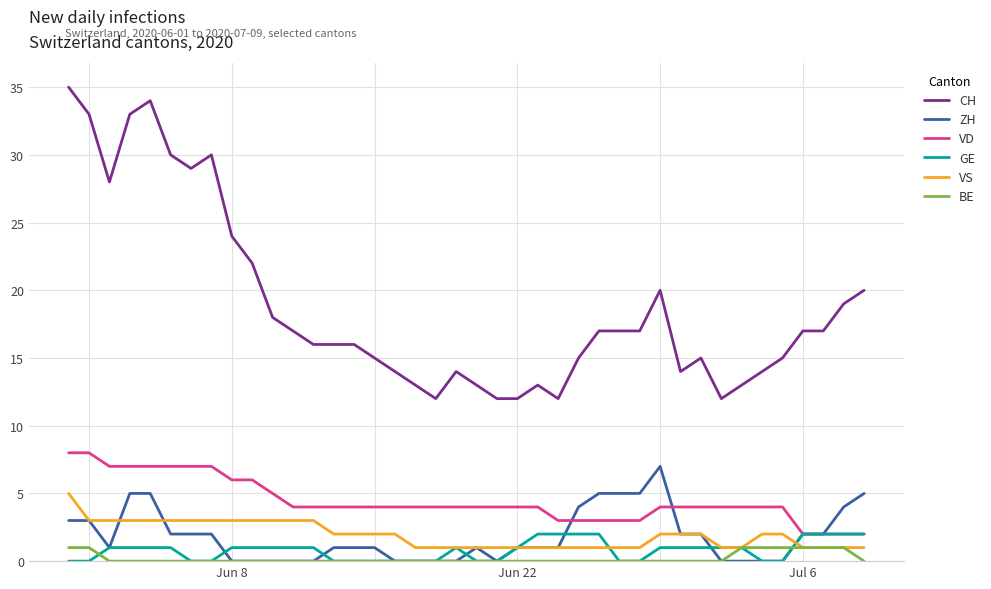

Which series has the largest total across all categories?

CH